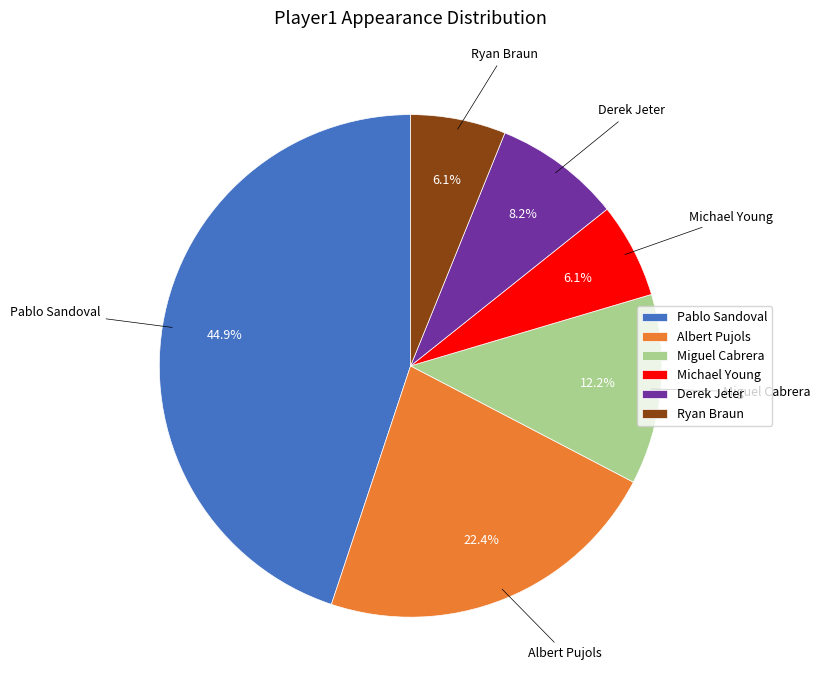

Does any single category account for the majority?

No